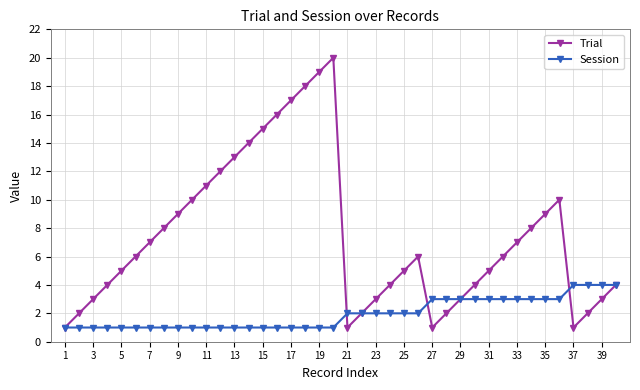

What is the greatest value displayed?

20